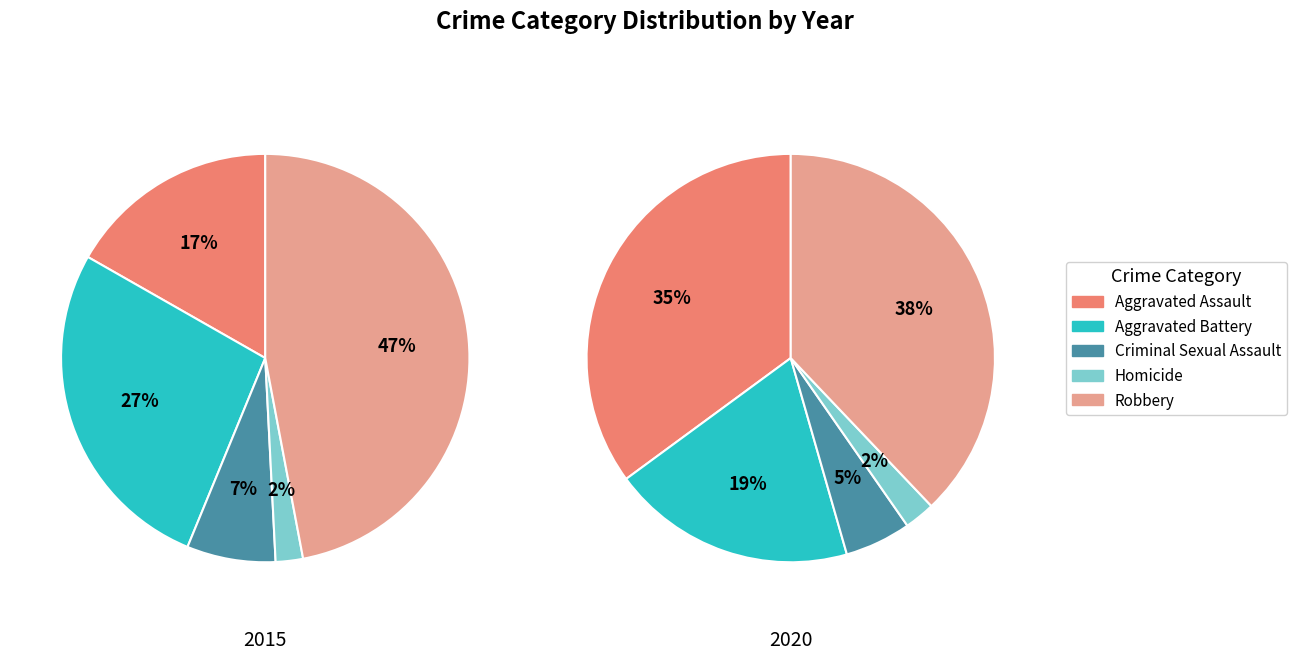

To the nearest percent, what percentage of the pie is 10?

9%